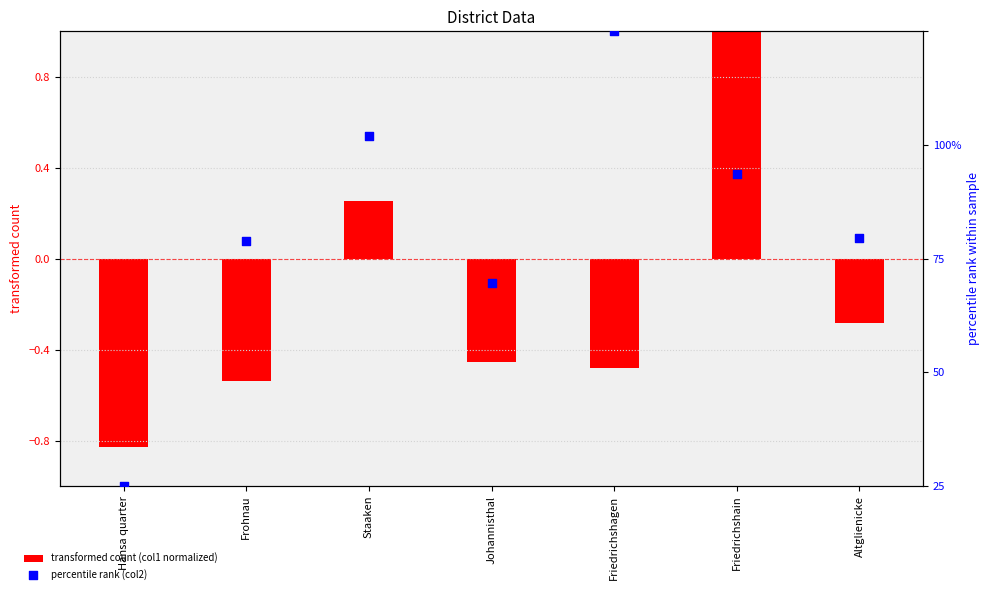

Which series reaches the maximum Y coordinate?

percentile rank (col2)